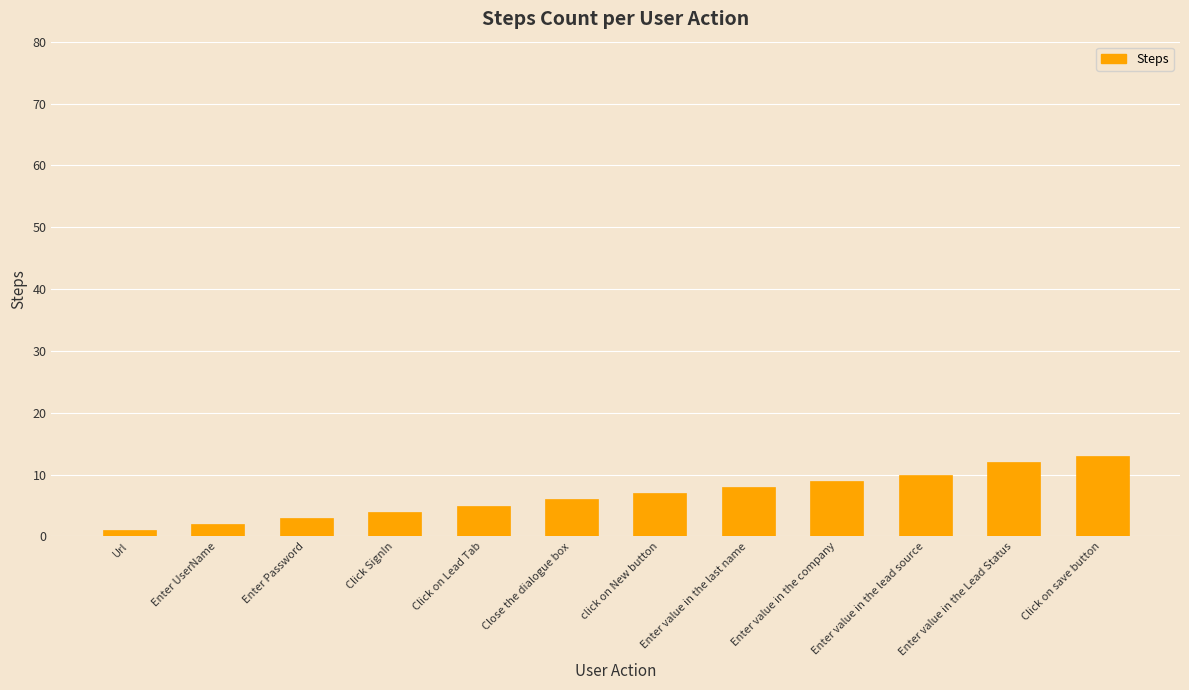

What is the label of the 8th bar from the left?

Enter value in the last name